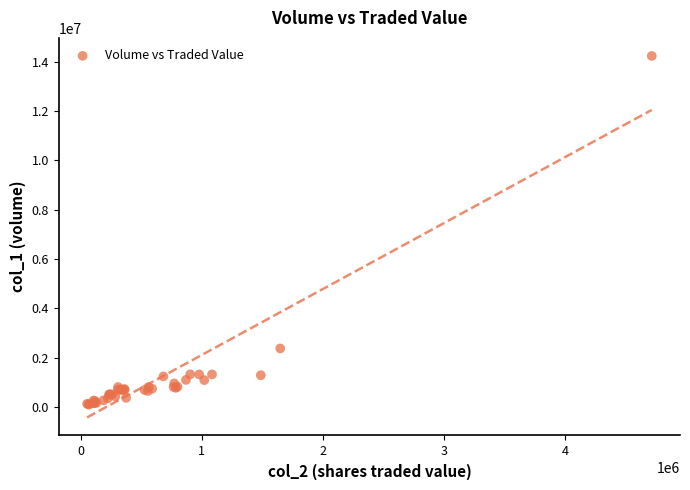

What Y value in the scatter plot is closest to 7170500?

2376000